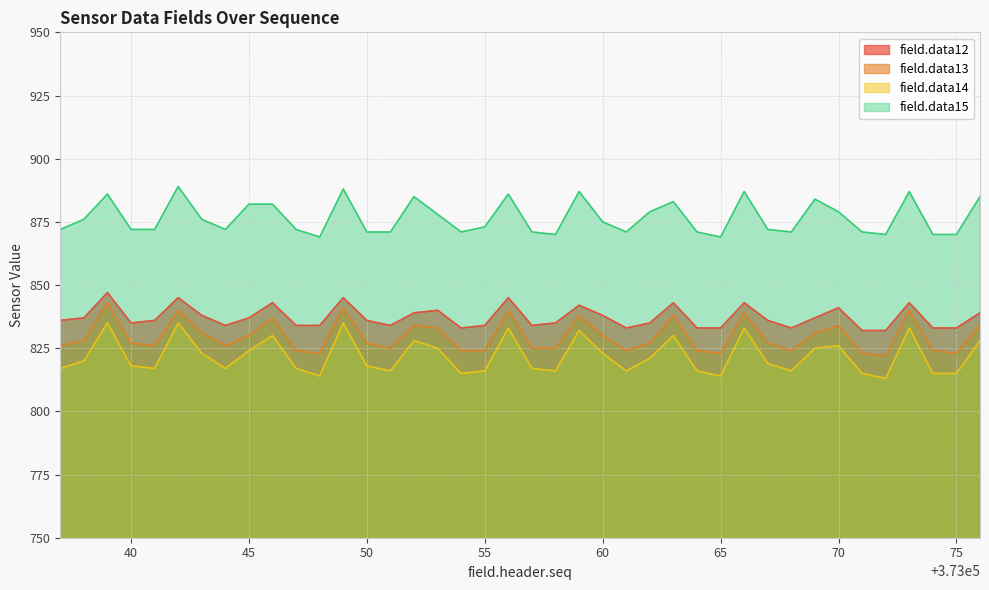

What is the difference between the second highest and minimum values in the field.data15 series?

19